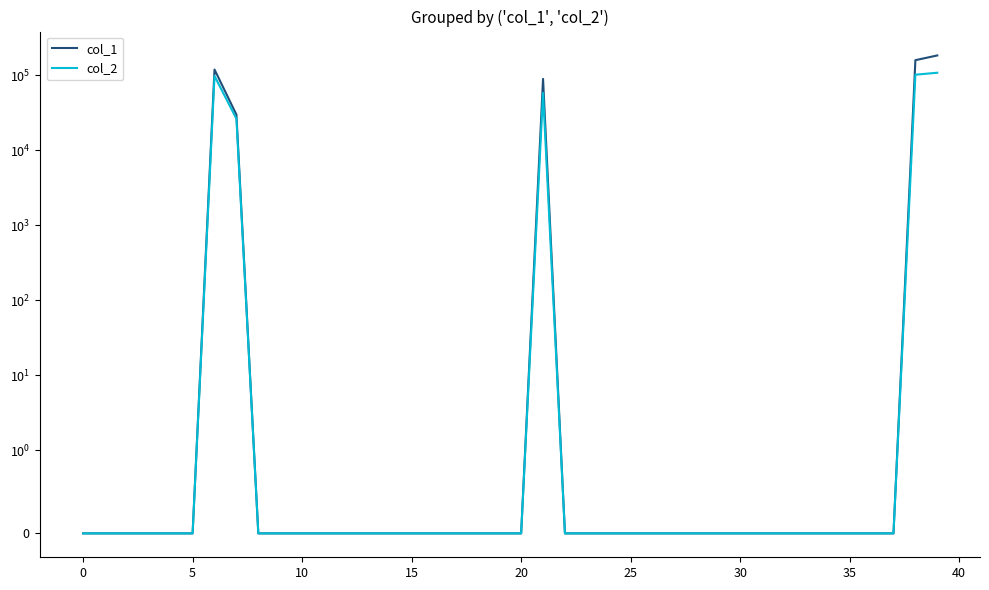

True or false: col_1 and col_2 cross at least once.

False